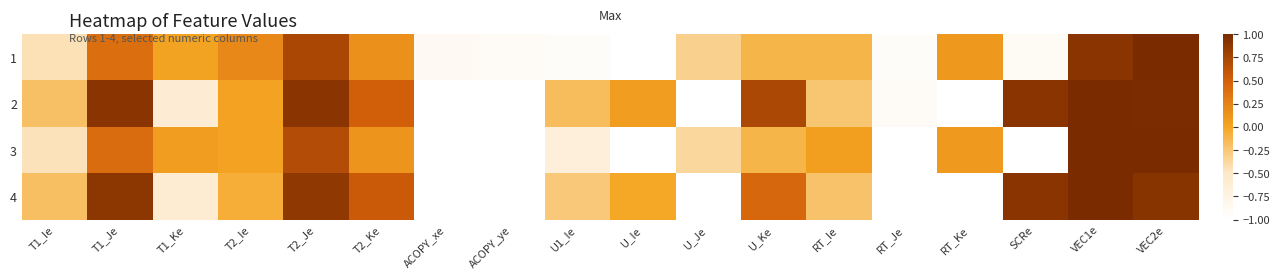

What is the greatest value displayed?

1.0